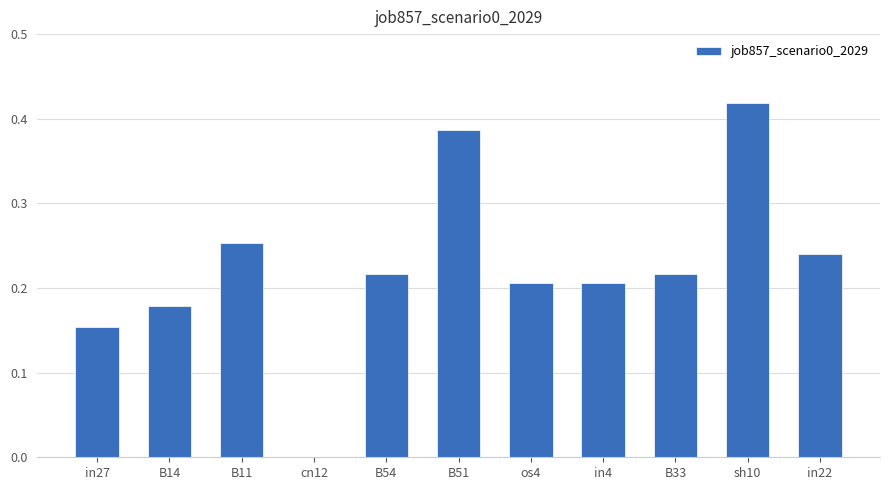

Which has a higher value, in4 or cn12?

in4